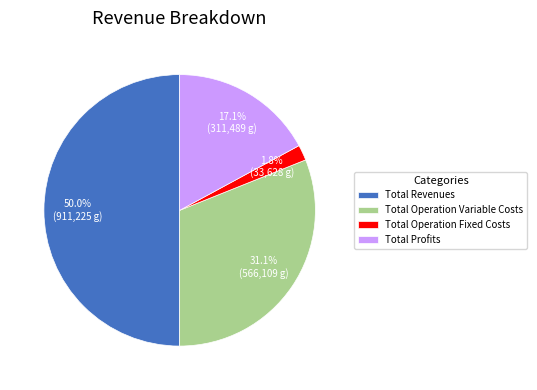

To the nearest percent, what is the difference between the Total Operation Fixed Costs and Total Operation Variable Costs slice percentages?

29%